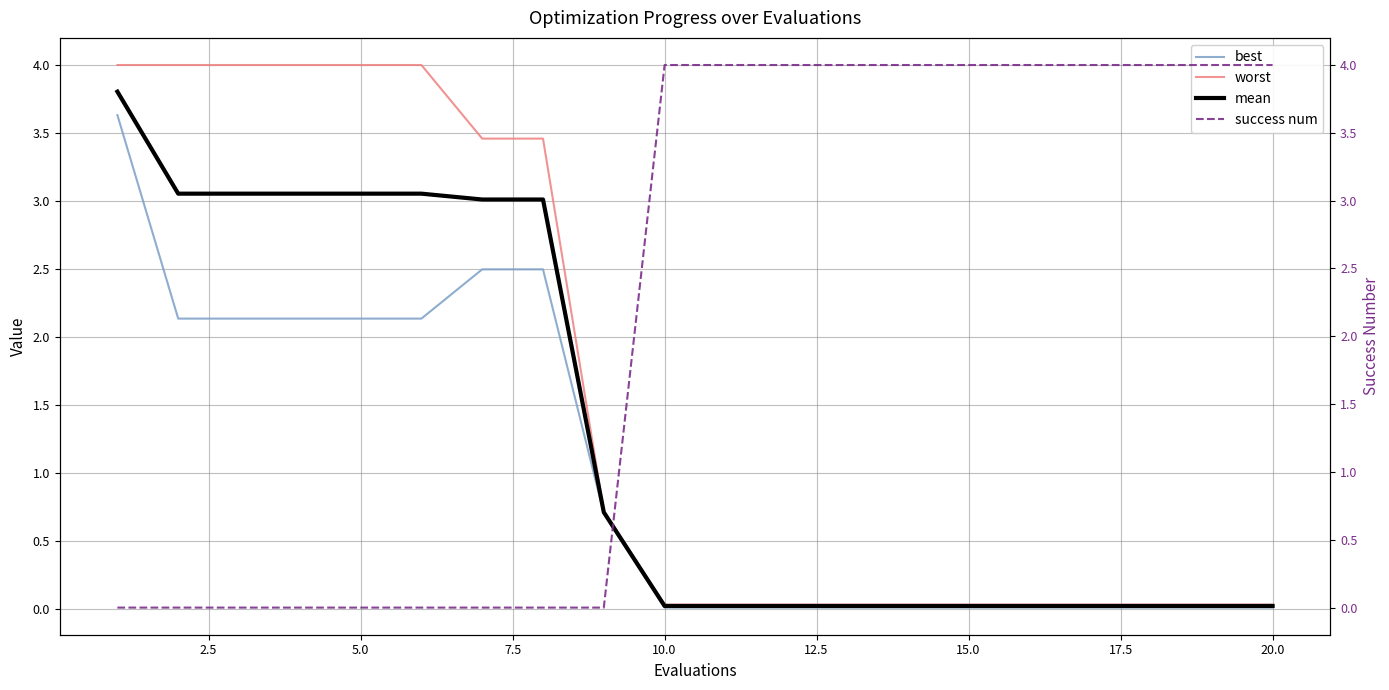

What is the highest value of the worst series?

4.0